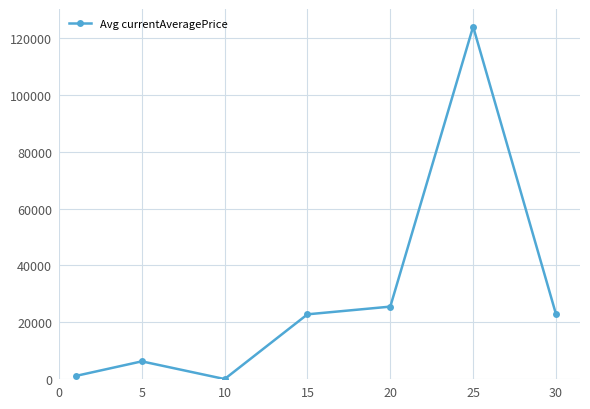

What is the maximum value shown in the chart?

124012.5